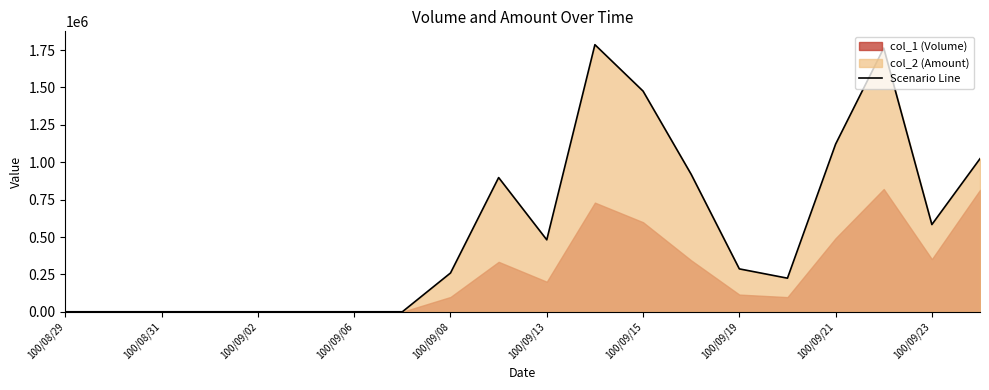

What is the maximum value for Scenario Line?

1786170